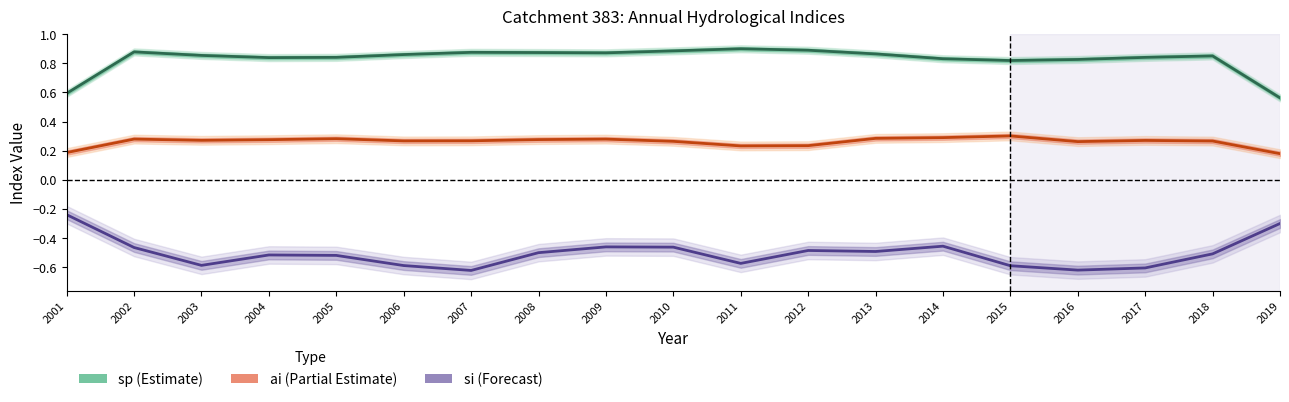

How many lines are shown in the chart?

3